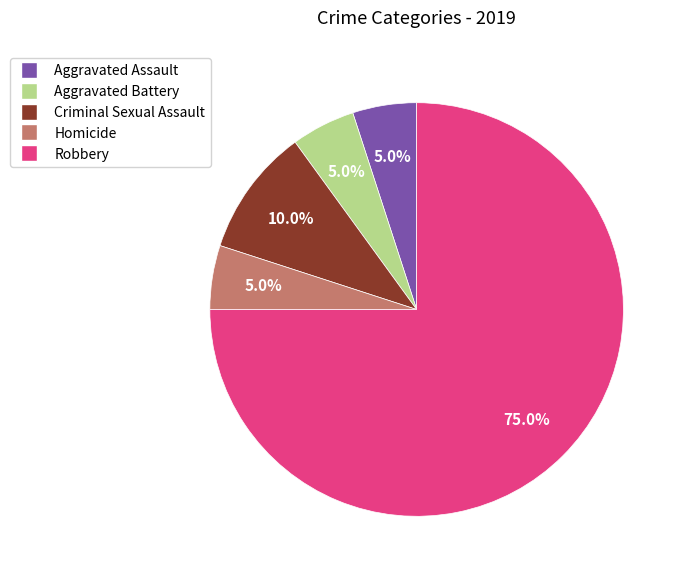

Which has a higher value, Aggravated Assault or Robbery?

Robbery